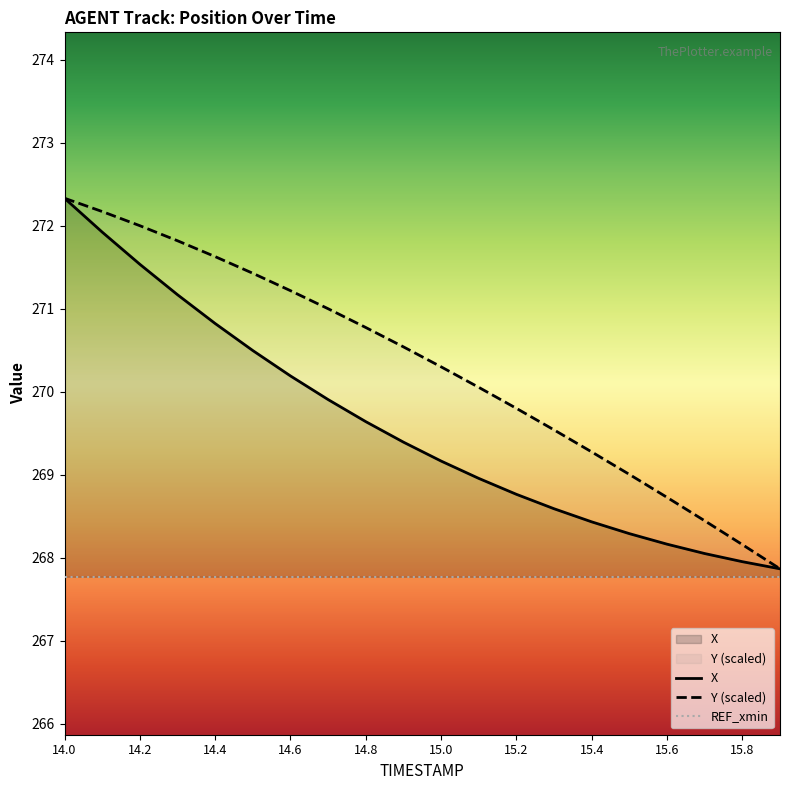

Rank the series by their average value, from highest to lowest.

Y (scaled), X, REF_xmin